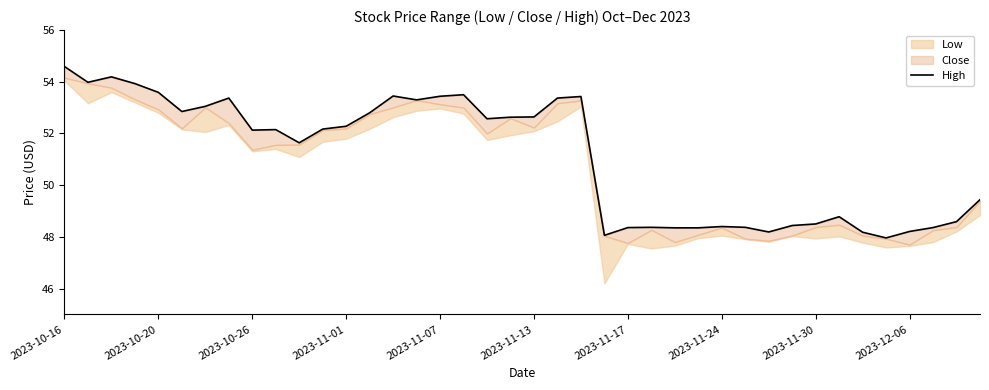

How many data points does each series have?

40